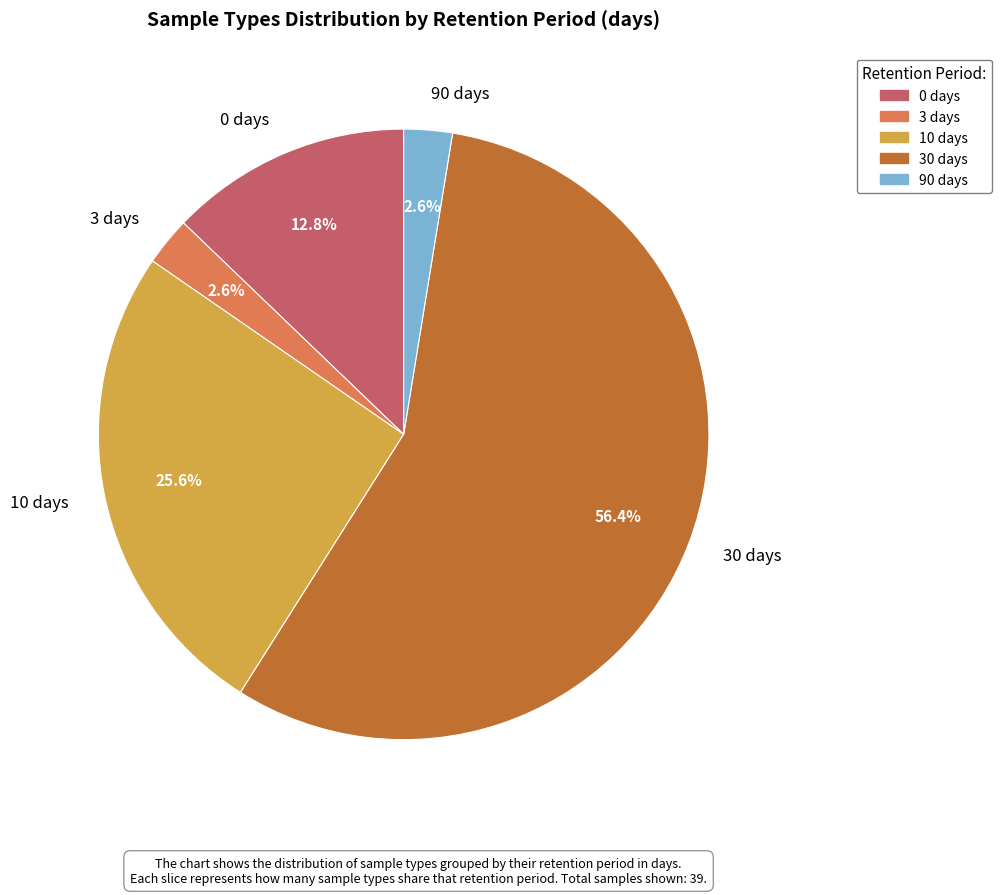

How many segments does this pie chart have?

5